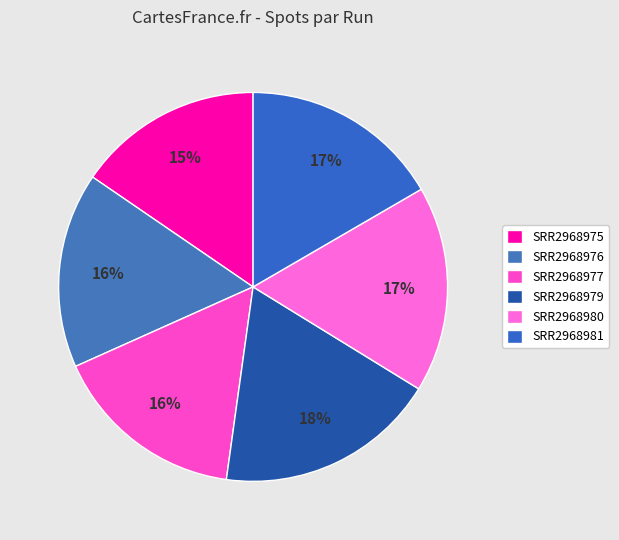

Combined, do SRR2968975 and SRR2968977 account for over 50%?

No